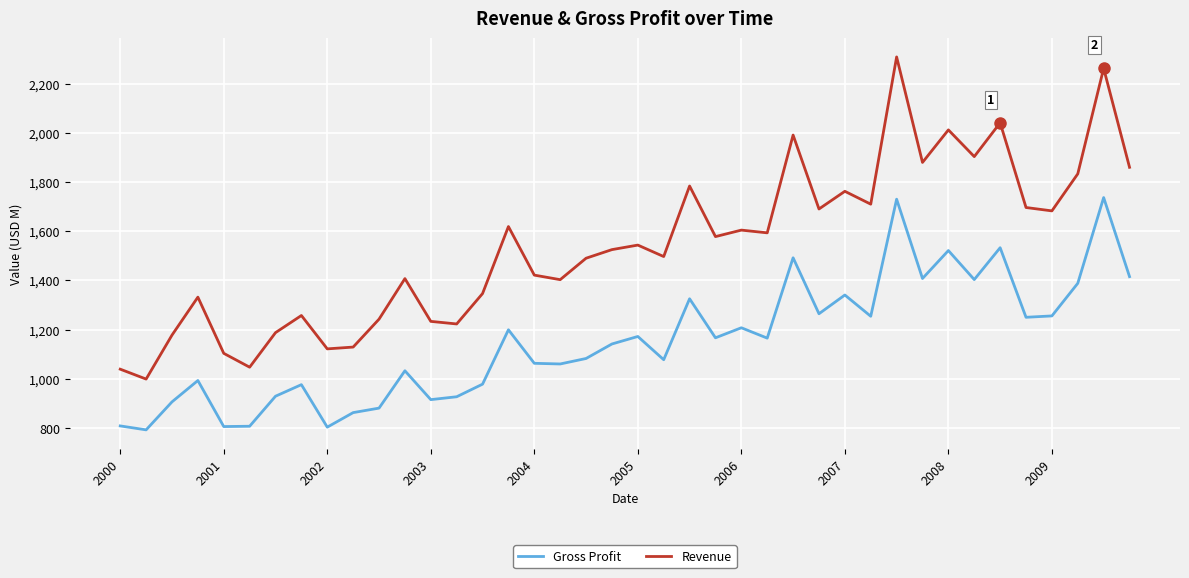

True or false: Revenue and Gross Profit intersect in this chart.

False